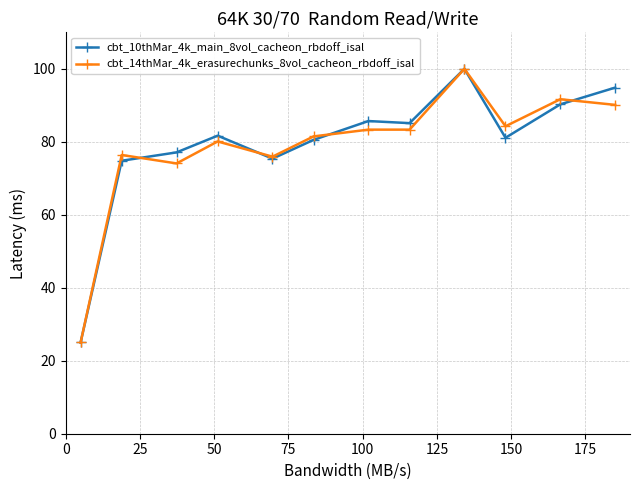

What is the highest value of the cbt_10thMar_4k_main_8vol_cacheon_rbdoff_isal series?

100.0